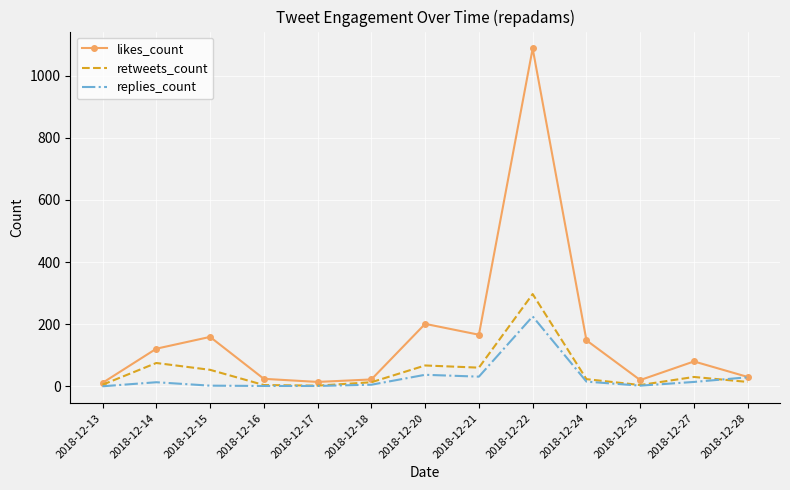

Rank the series by their maximum value, from highest to lowest.

likes_count, retweets_count, replies_count